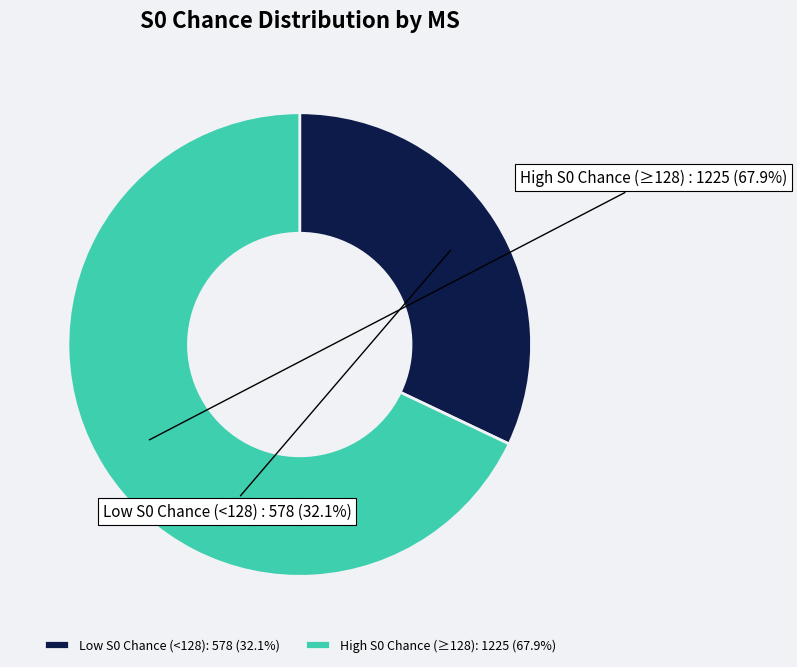

What is the total percentage of Low S0 Chance (<128) and High S0 Chance (≥128)?

100.0%